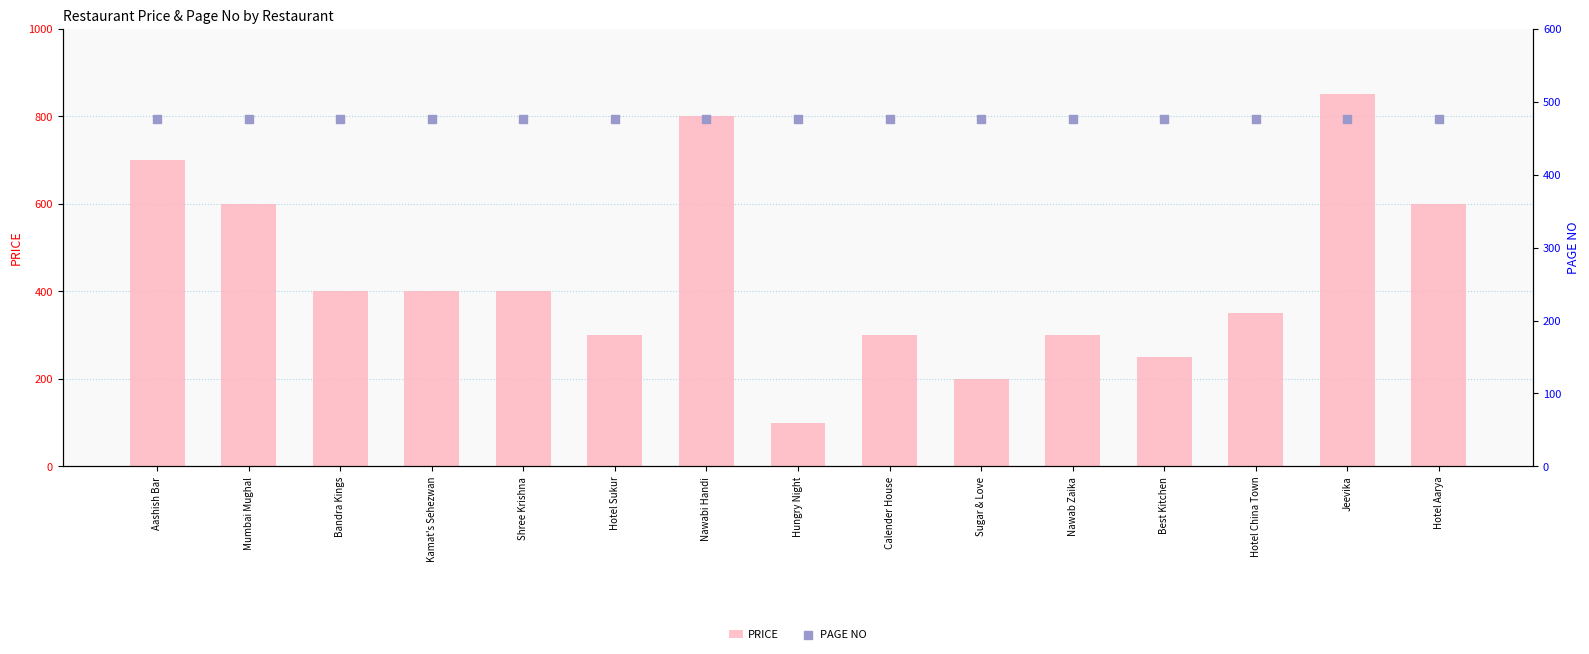

Which series reaches the maximum Y coordinate?

PRICE